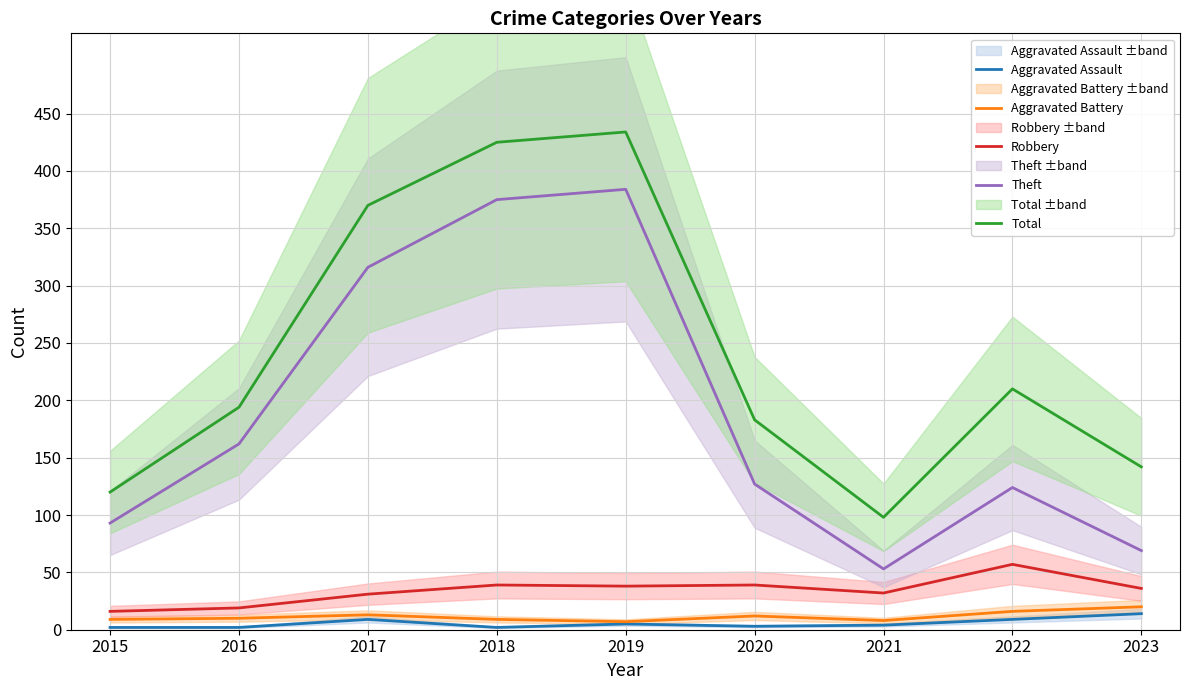

Rank the series by their maximum value, from highest to lowest.

Total, Theft, Robbery, Aggravated Battery, Aggravated Assault